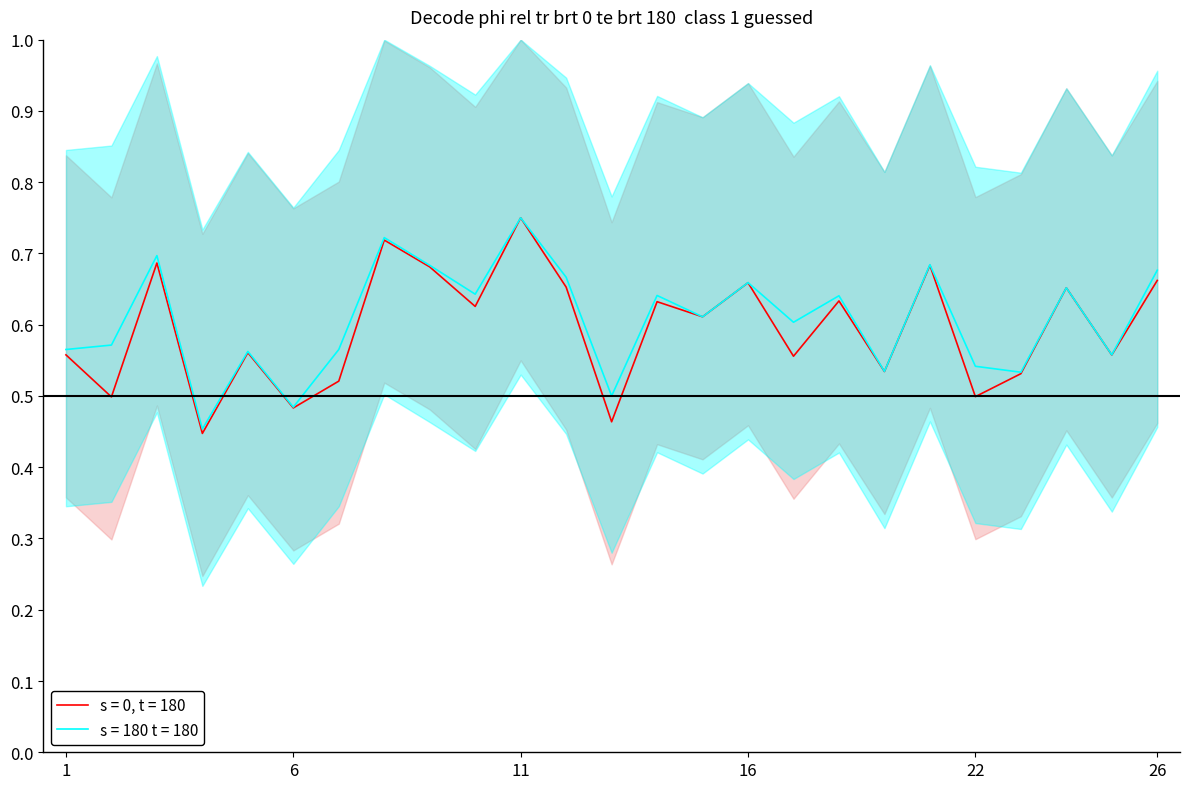

At which category is the sum across all series the highest?

11